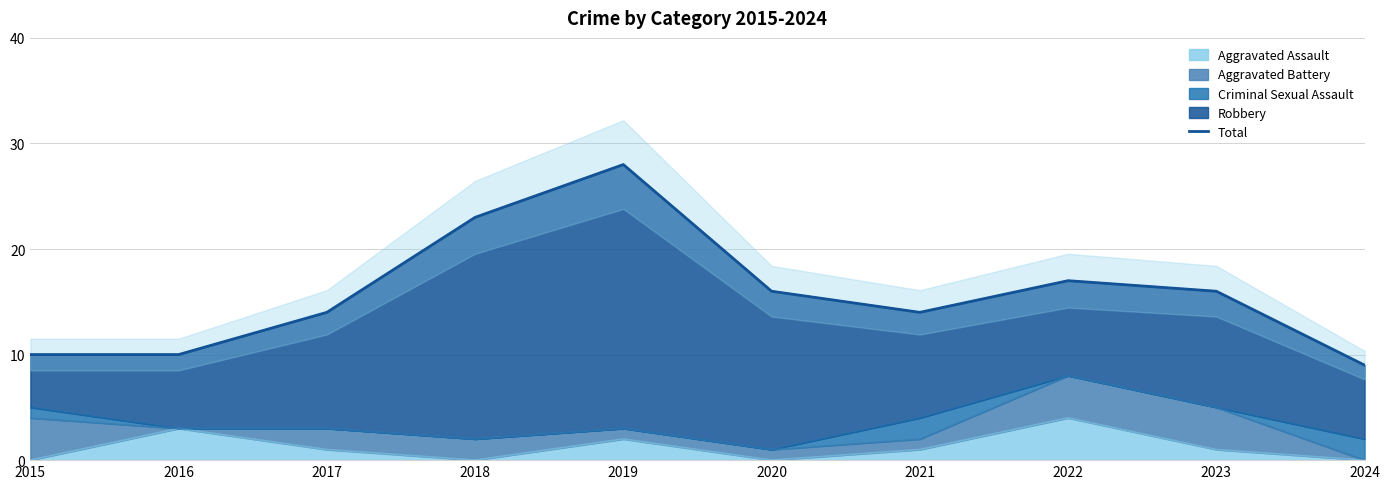

What is the maximum value shown in the chart?

28